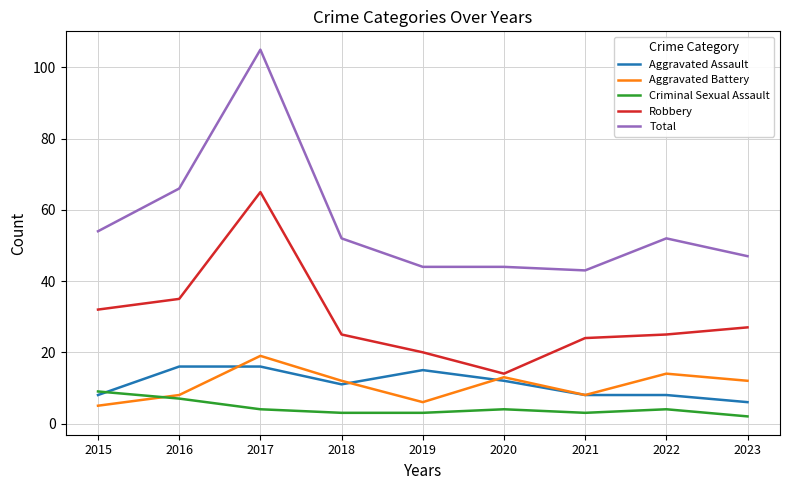

Which series has the widest spread of values?

Total